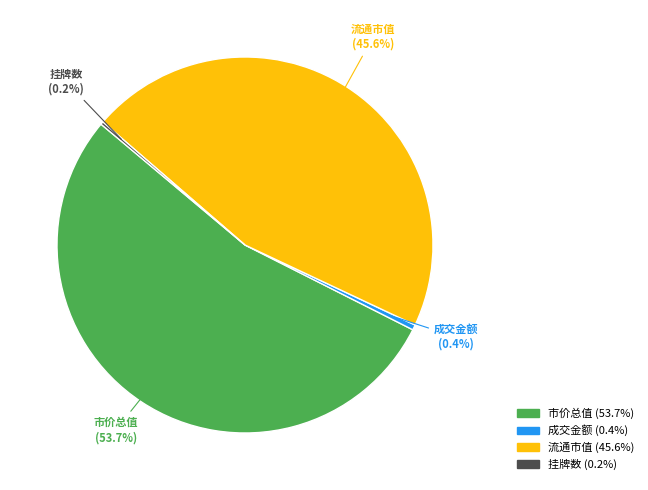

Is there any slice that represents more than half of the pie?

Yes